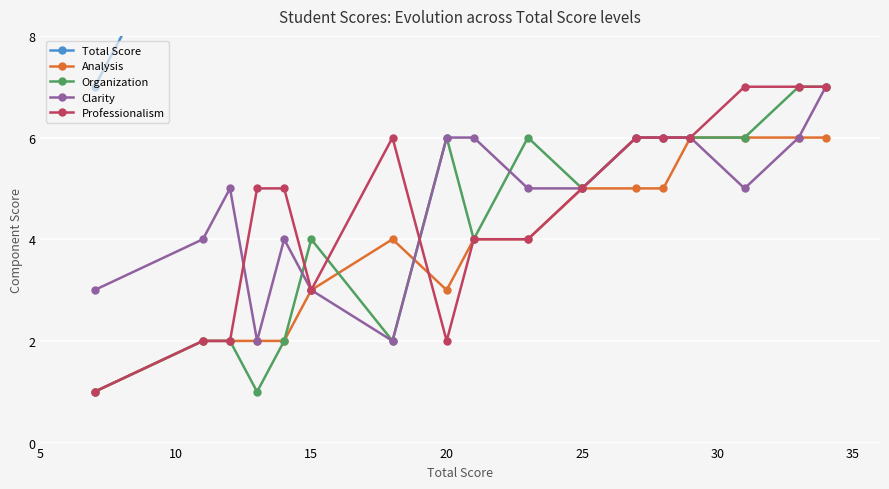

How many categories are shown in the chart?

17